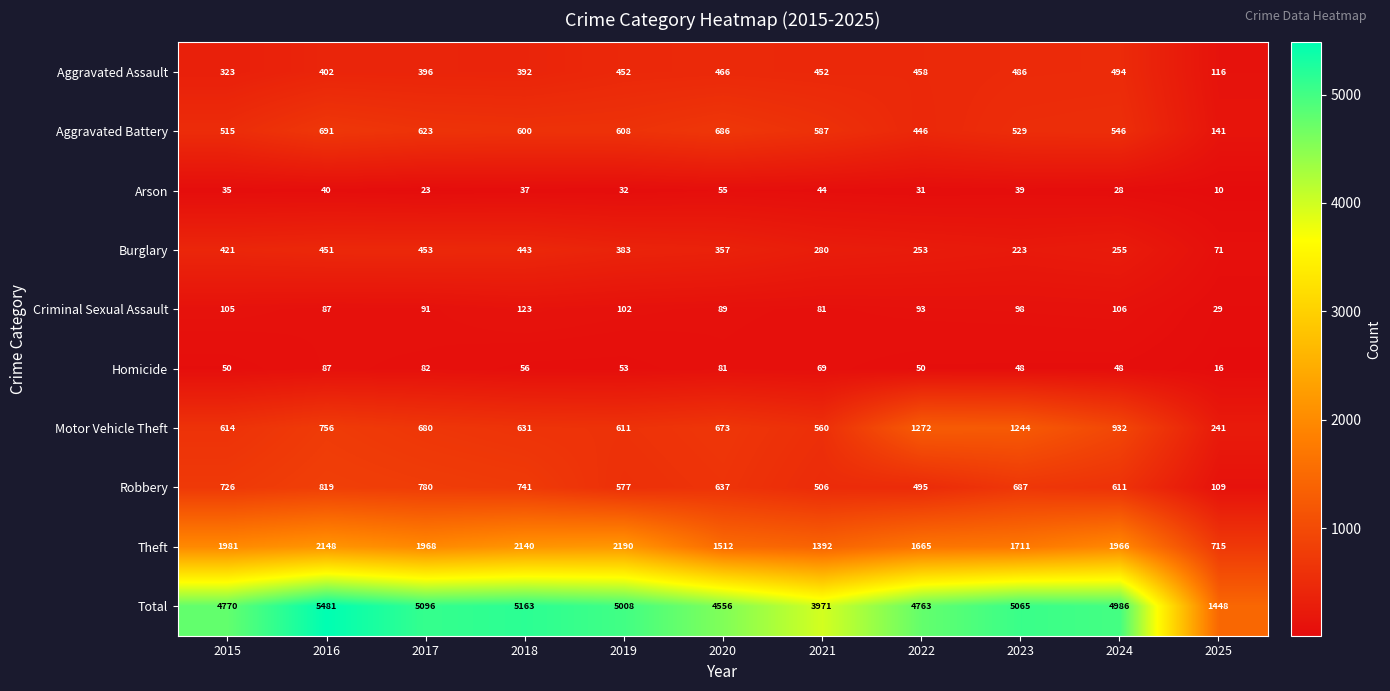

Which label corresponds to the smallest value in the chart?

2025